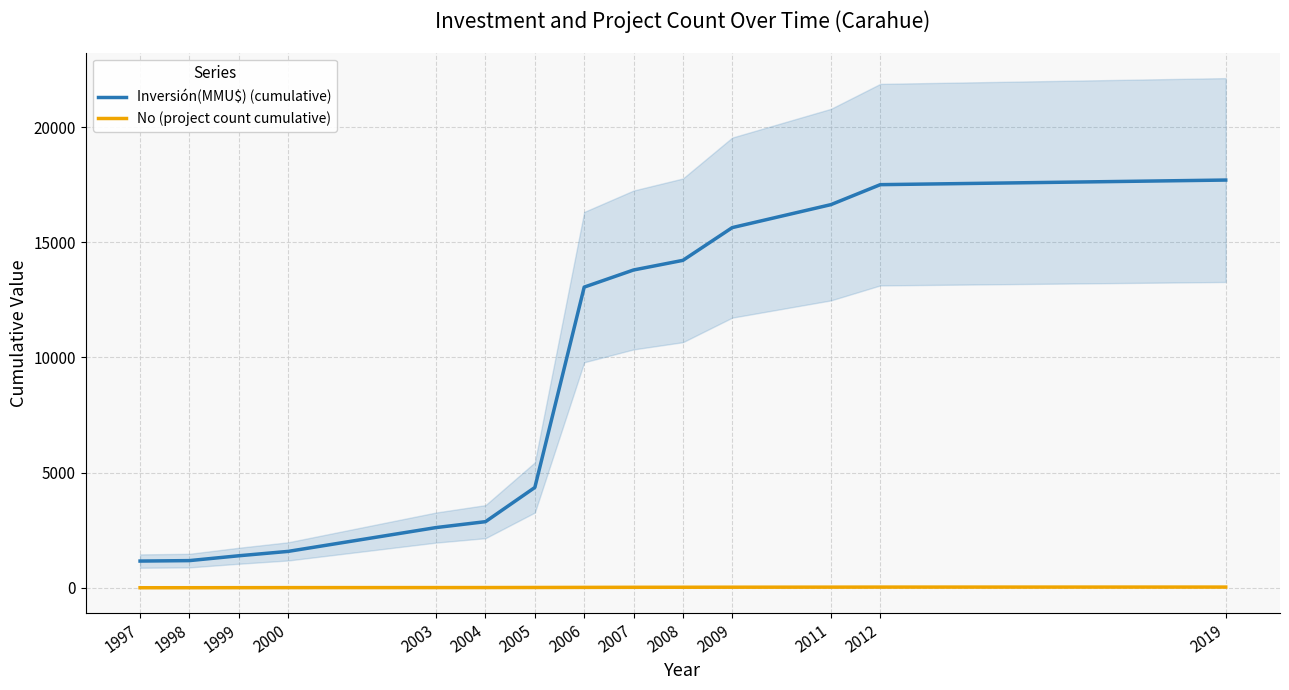

What is the value of the Inversión(MMU$) (cumulative) point at the 9th from the left?

13800